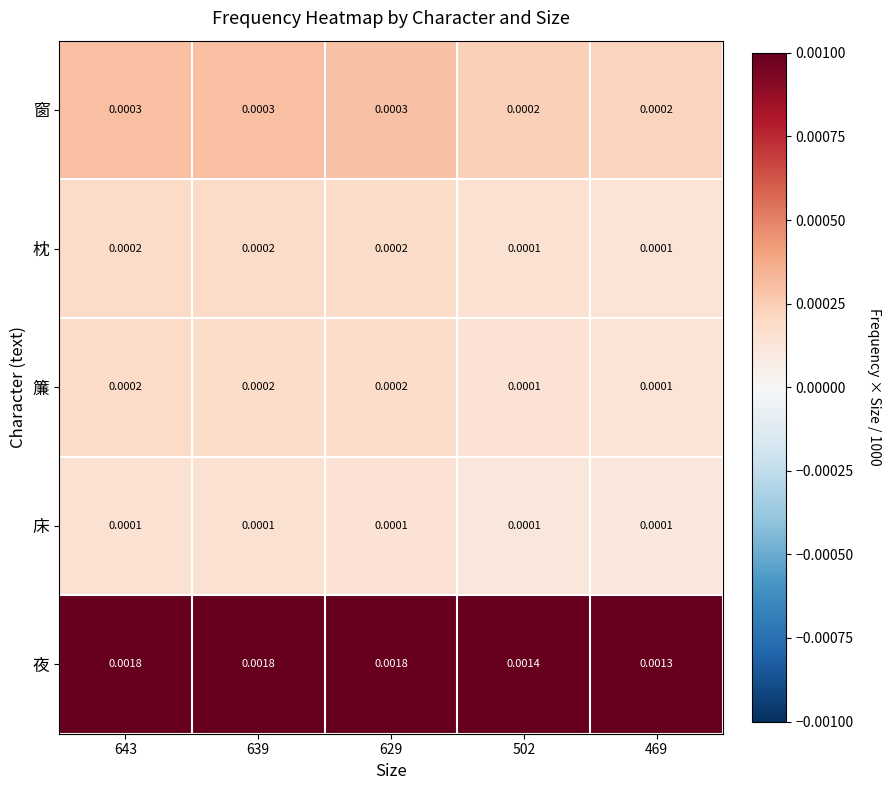

Is the value of 窗 at 469 greater than the value of 枕 at 469?

Yes